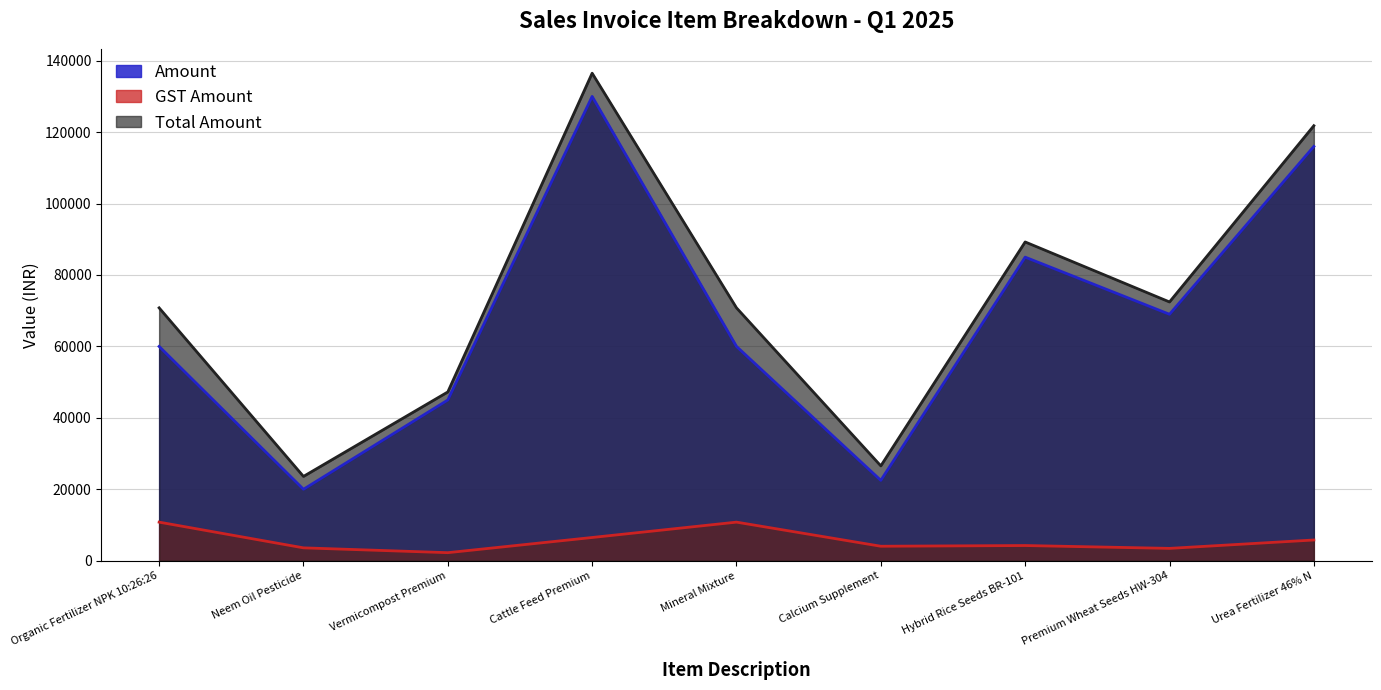

What is the lowest value of the Total Amount series?

23600